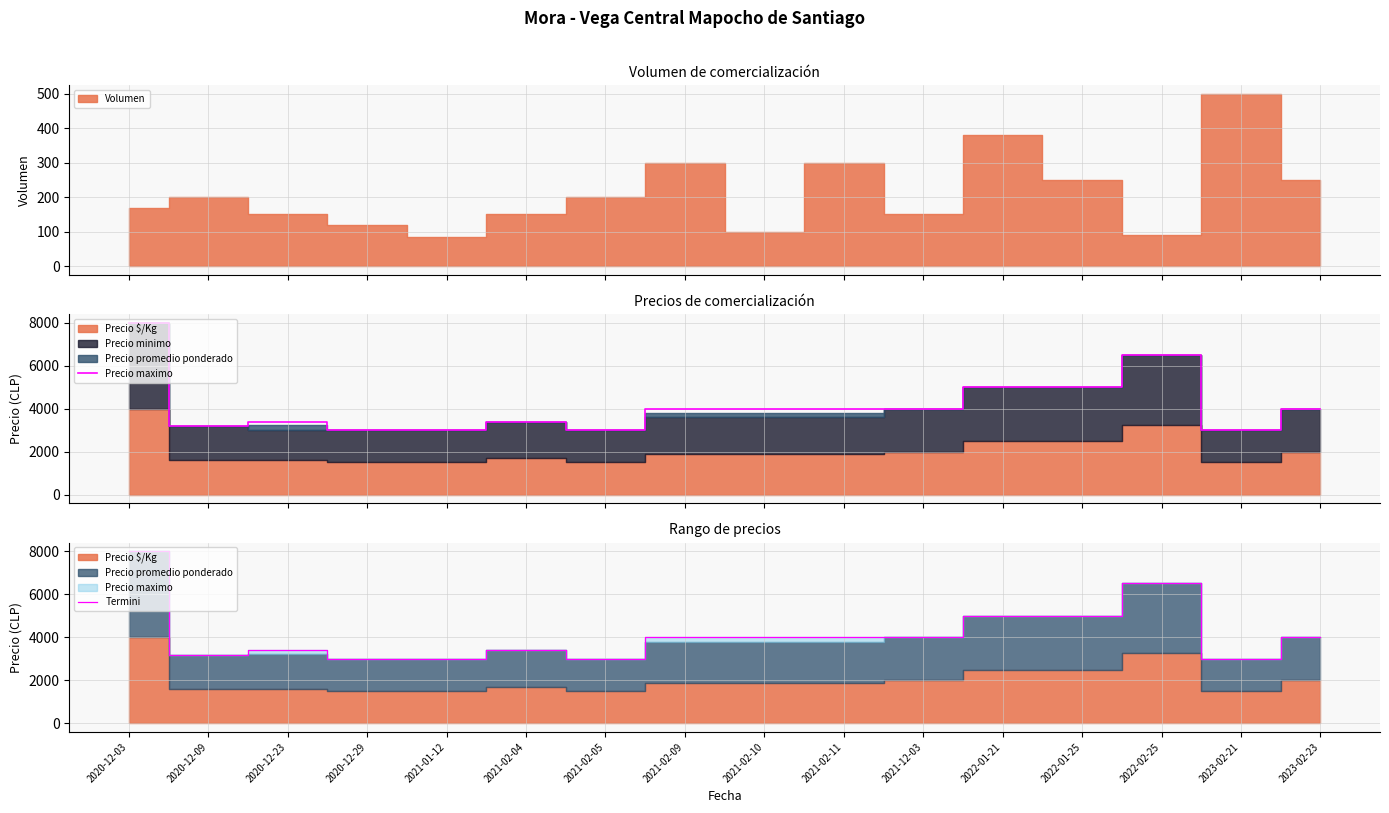

Is the value of Termini at 2021-02-05 greater than the value of Precio maximo at 2020-12-09?

No